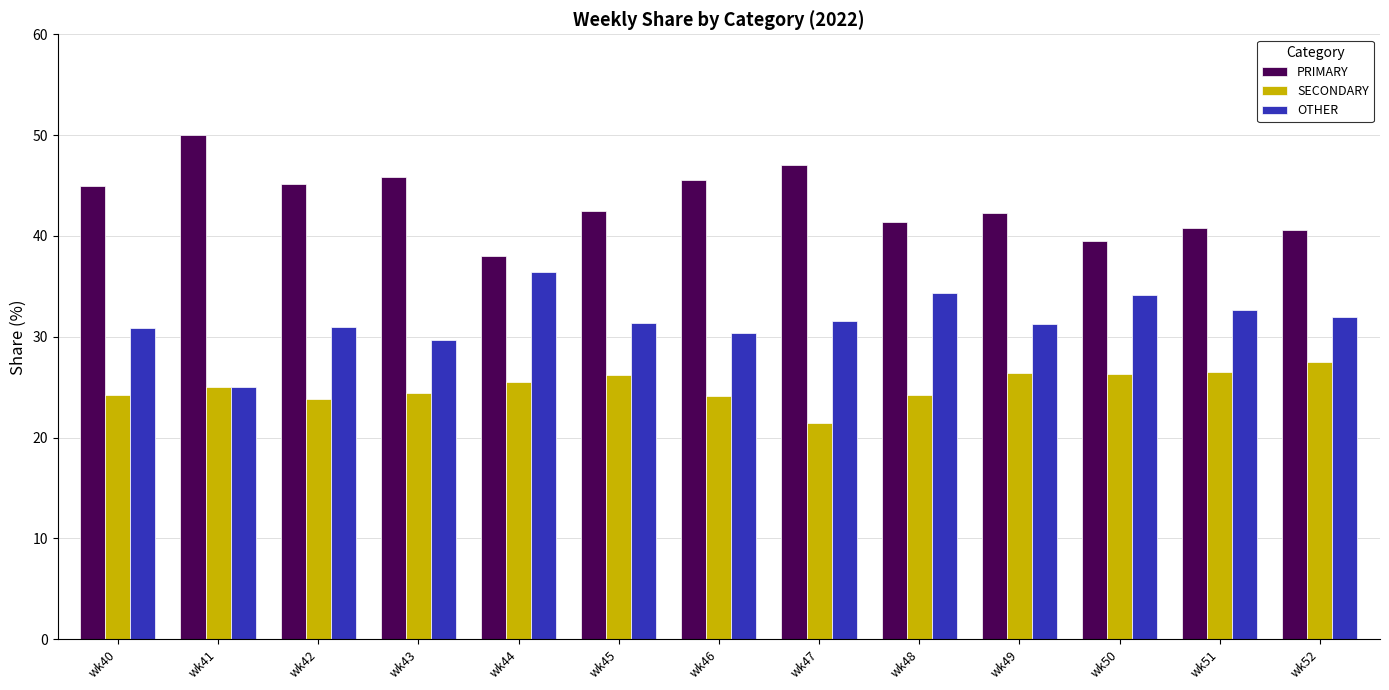

How many groups of bars are there?

13